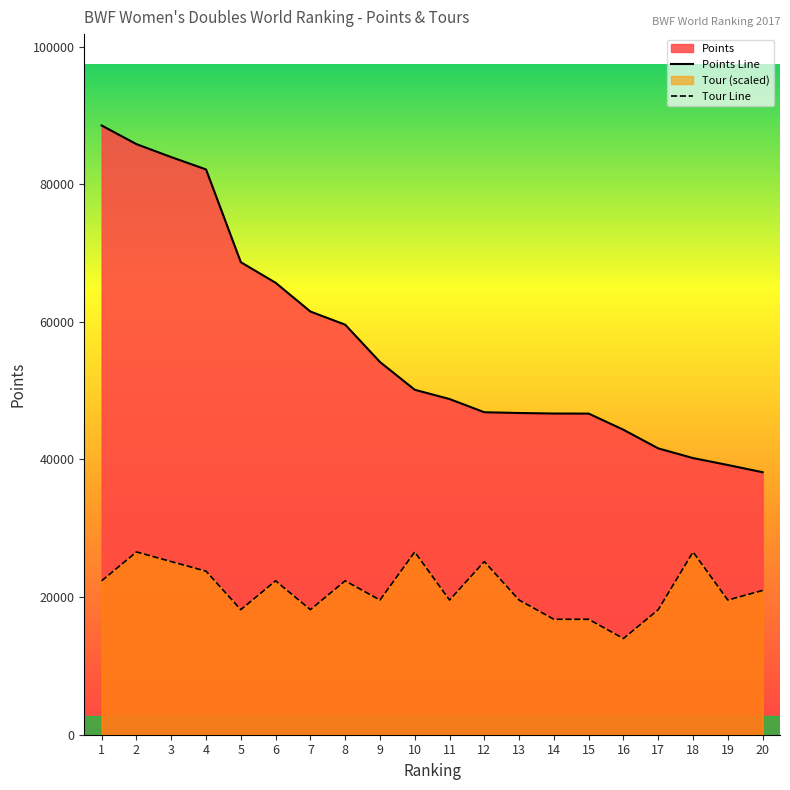

List the series in order of their peak value, lowest first.

Tour Line, Points Line